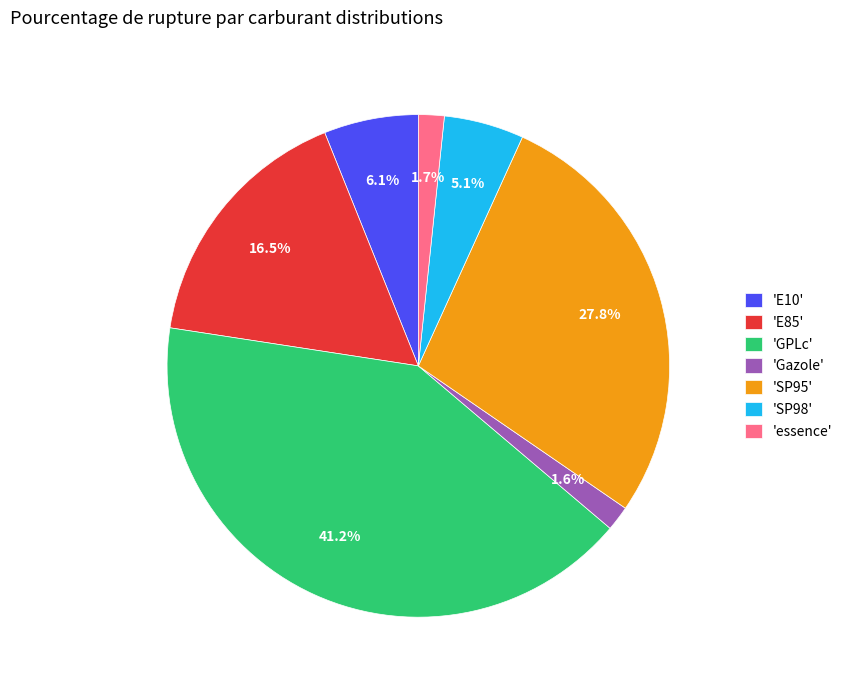

How many segments does this pie chart have?

7